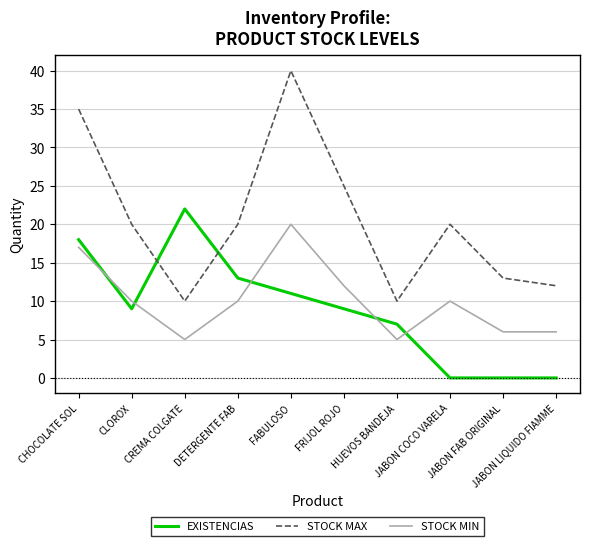

At which label does STOCK MIN first exceed 10?

CHOCOLATE SOL